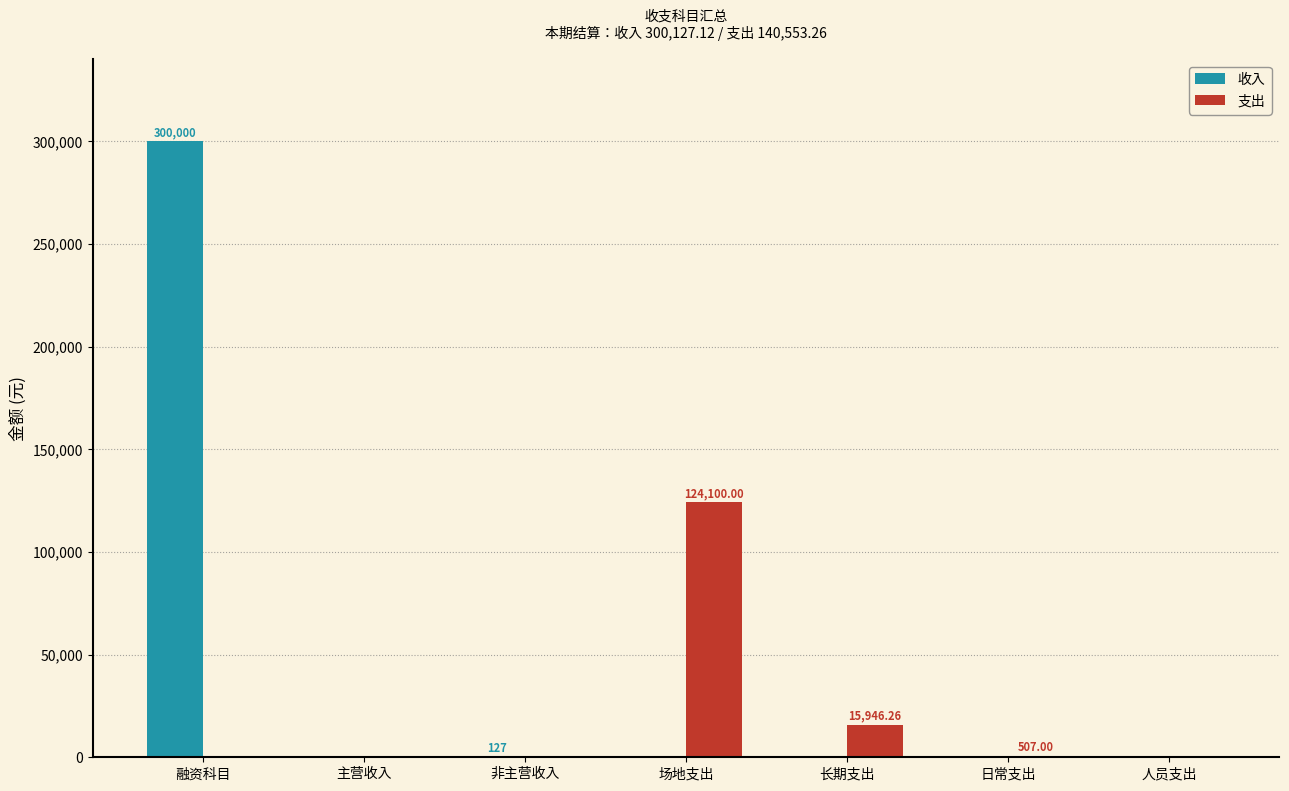

Count the number of categories in the chart.

7